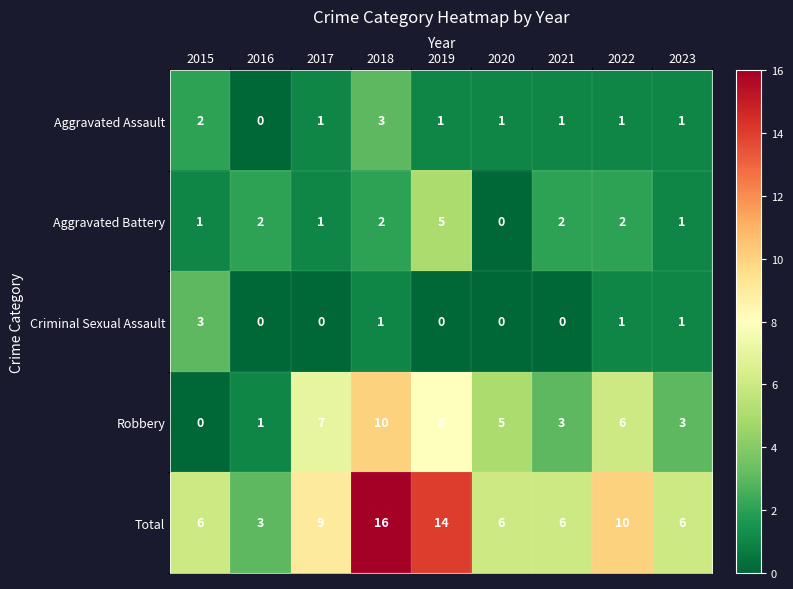

Count the number of data series in this chart.

5